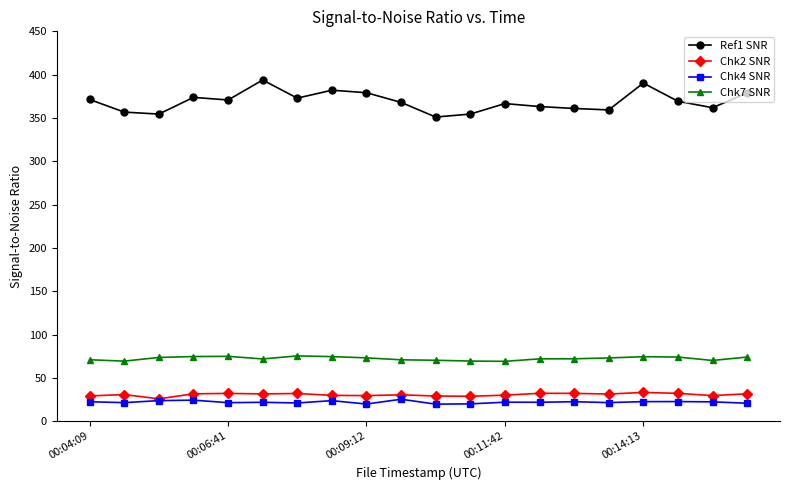

True or false: Ref1 SNR and Chk4 SNR intersect in this chart.

False